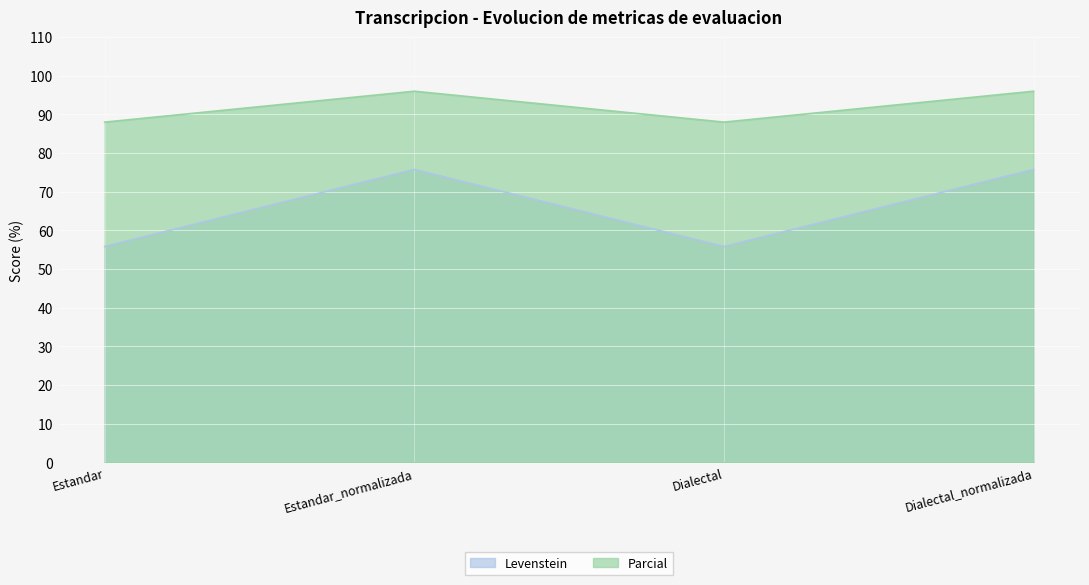

How many series are shown in this chart?

2